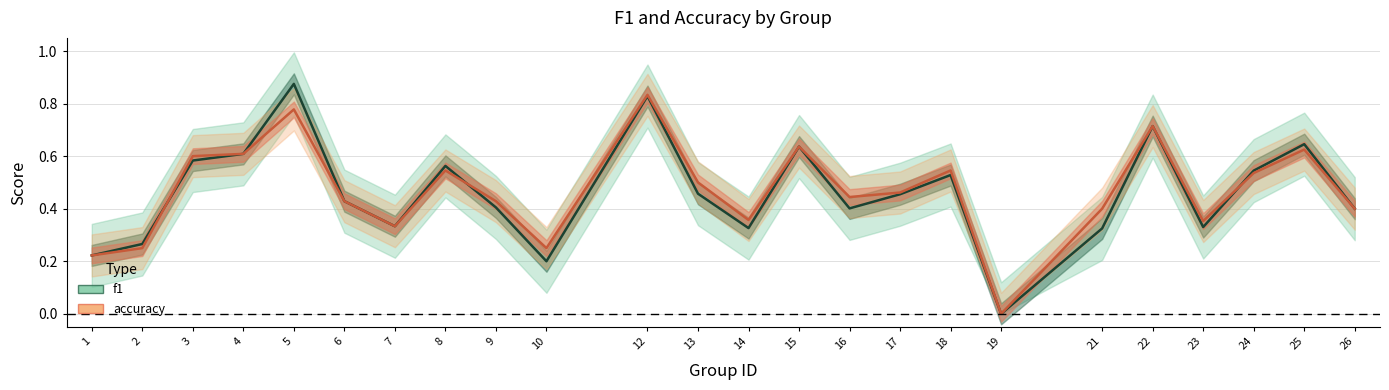

Which series has the largest range (max minus min)?

f1